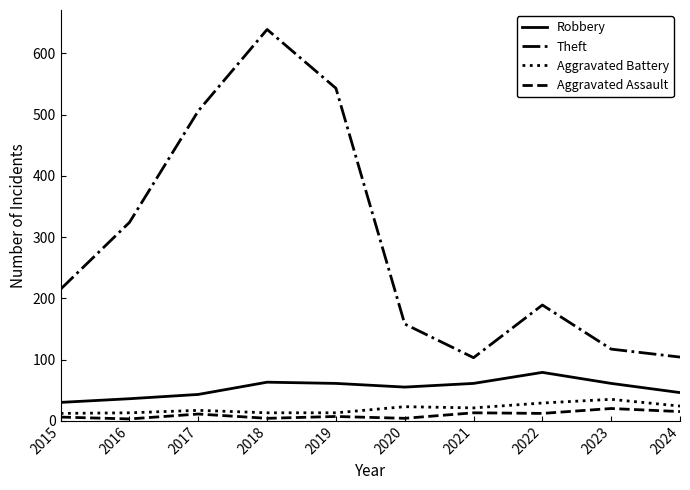

At which category is the sum across all series the highest?

2018